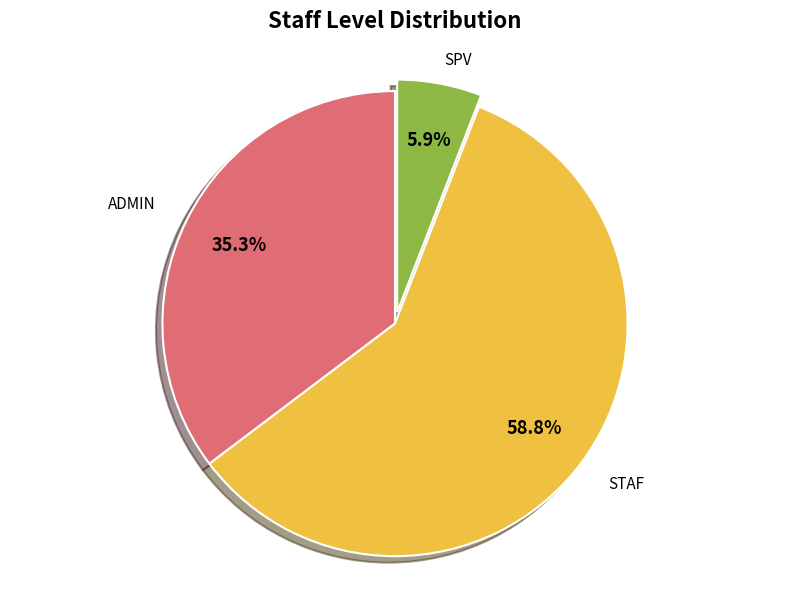

What is the total percentage of ADMIN and SPV?

41.2%